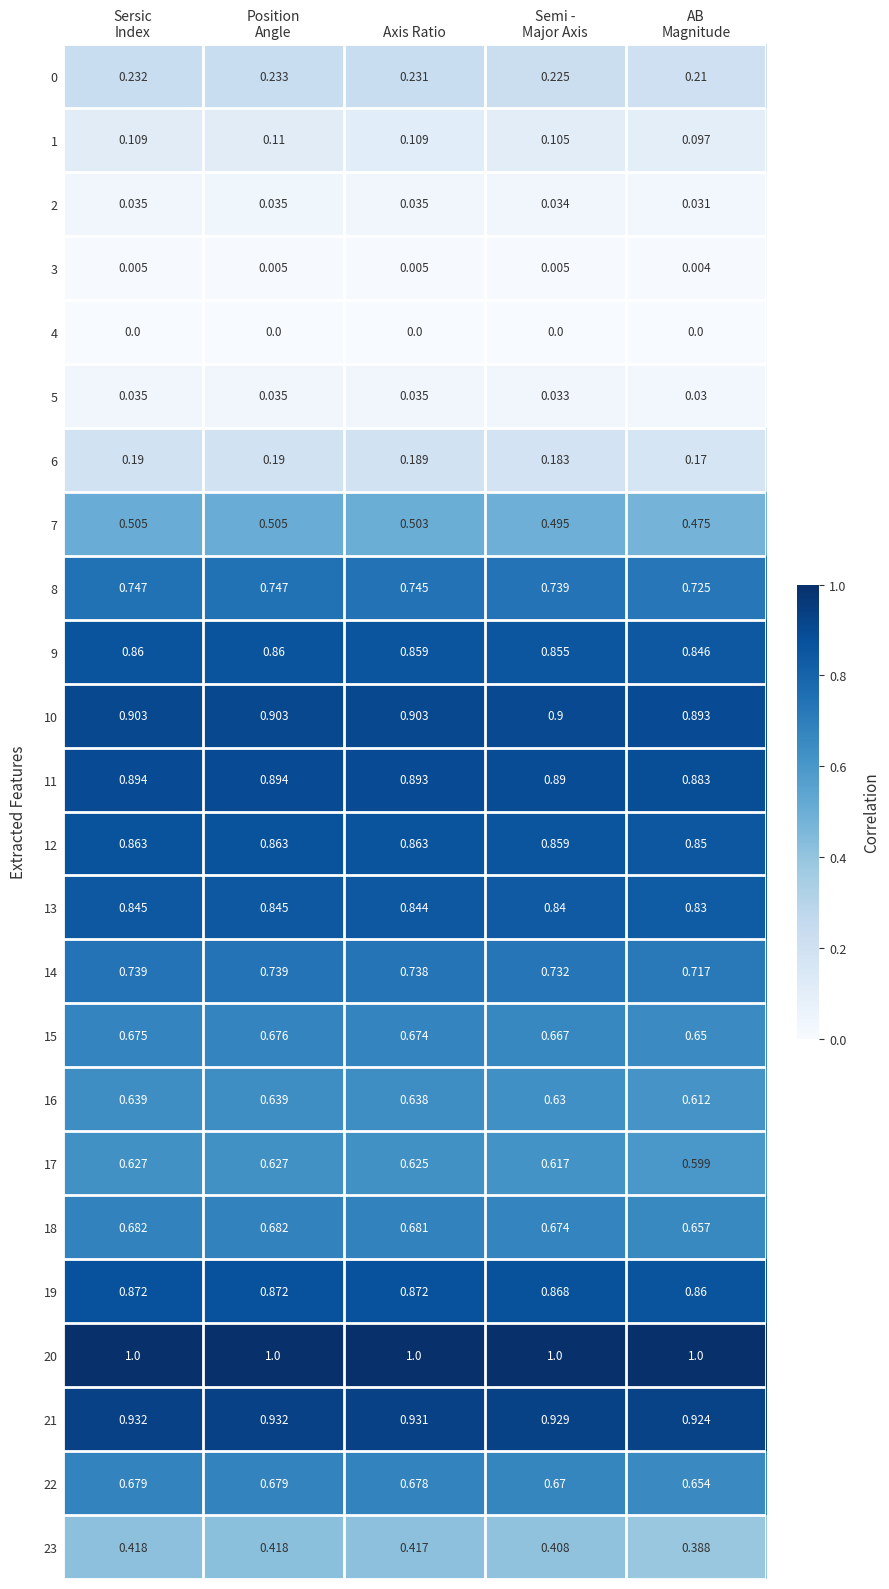

How many series are shown in this chart?

24